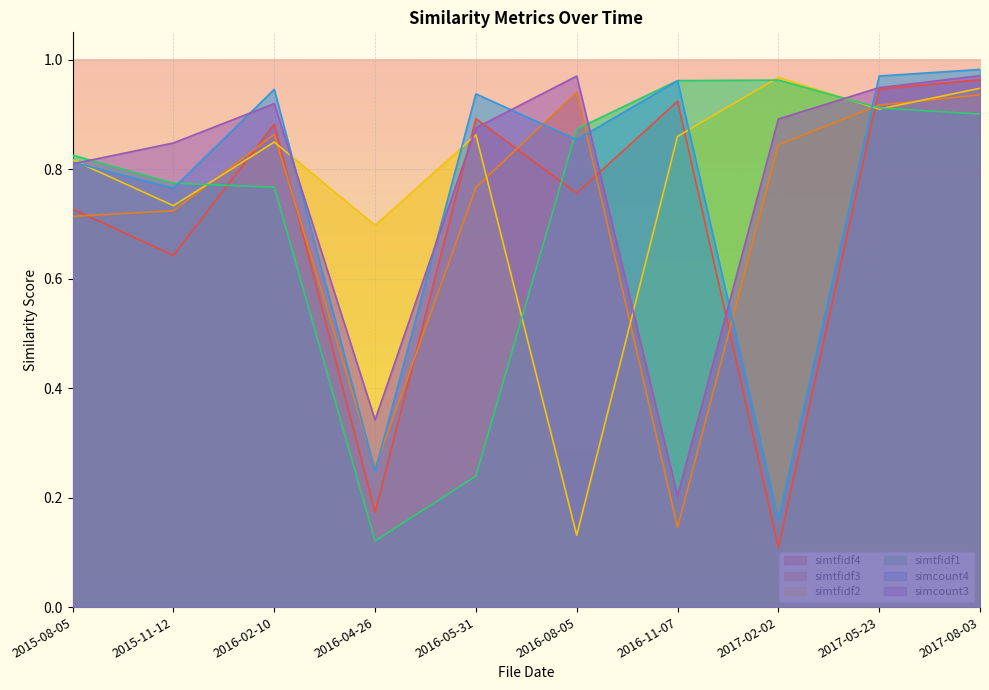

Which series has the largest total across all categories?

simcount3